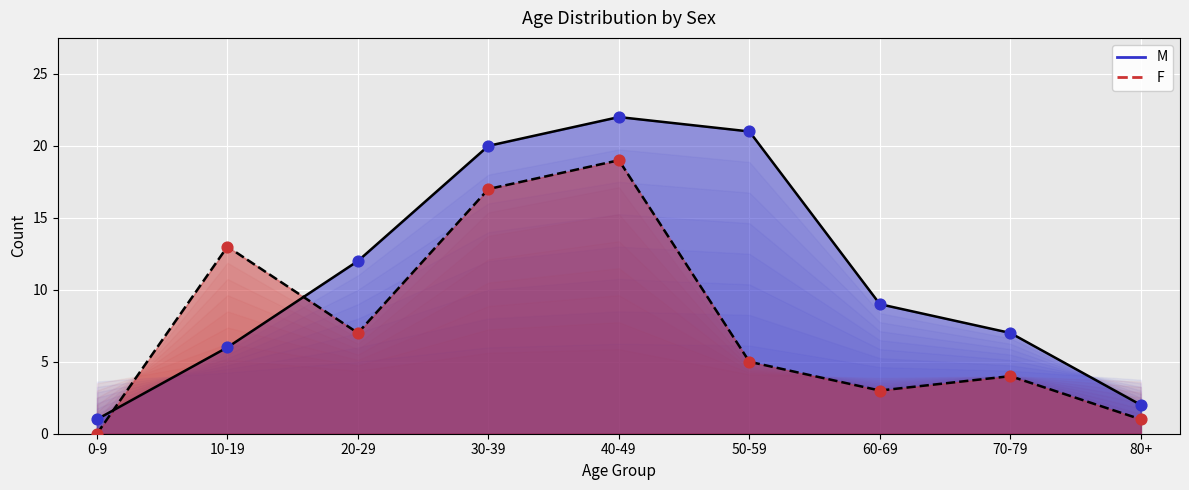

Which series reaches the maximum Y coordinate?

M